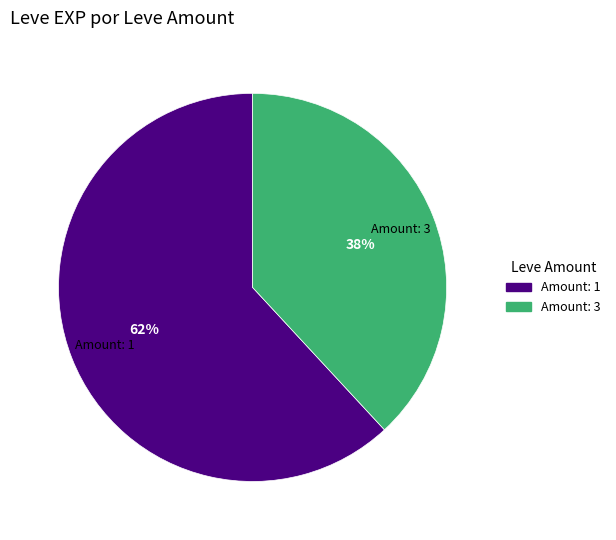

To the nearest percent, what is the combined percentage of Amount: 1 and Amount: 3?

100%